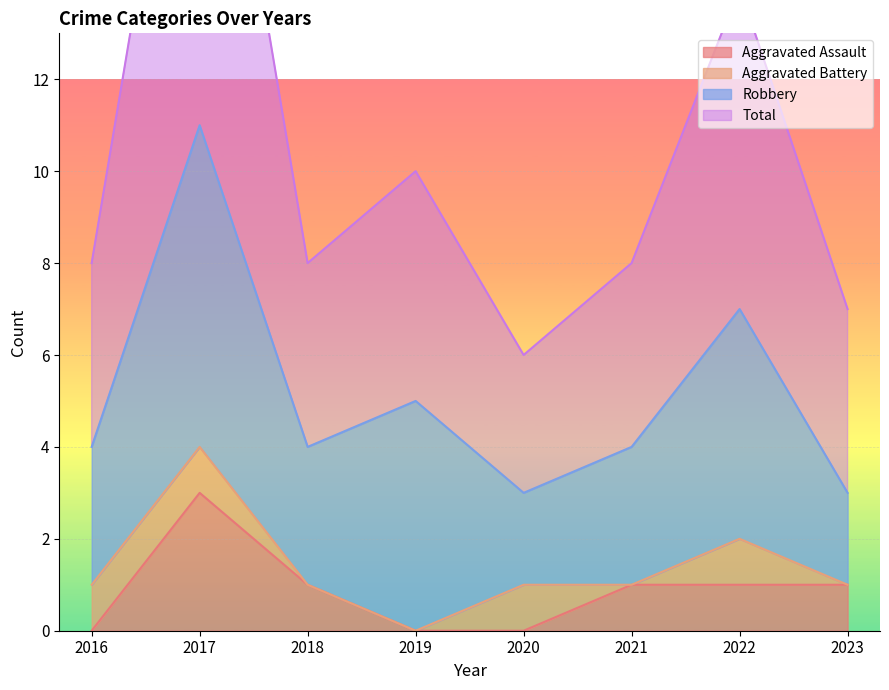

At which label is Aggravated Assault closest to 1?

2018